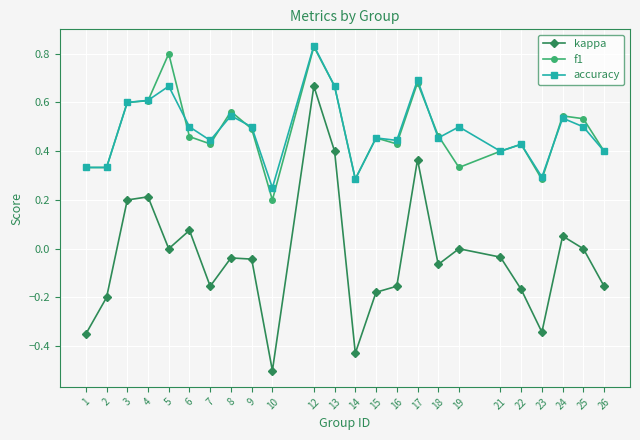

True or false: kappa and accuracy cross at least once.

False